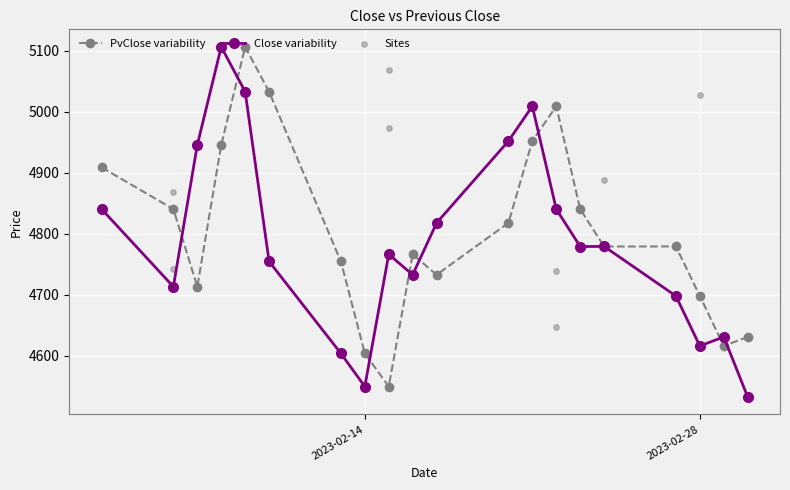

The PvClose variability series shows 4698.1 at 2023-02-28. True or false?

True